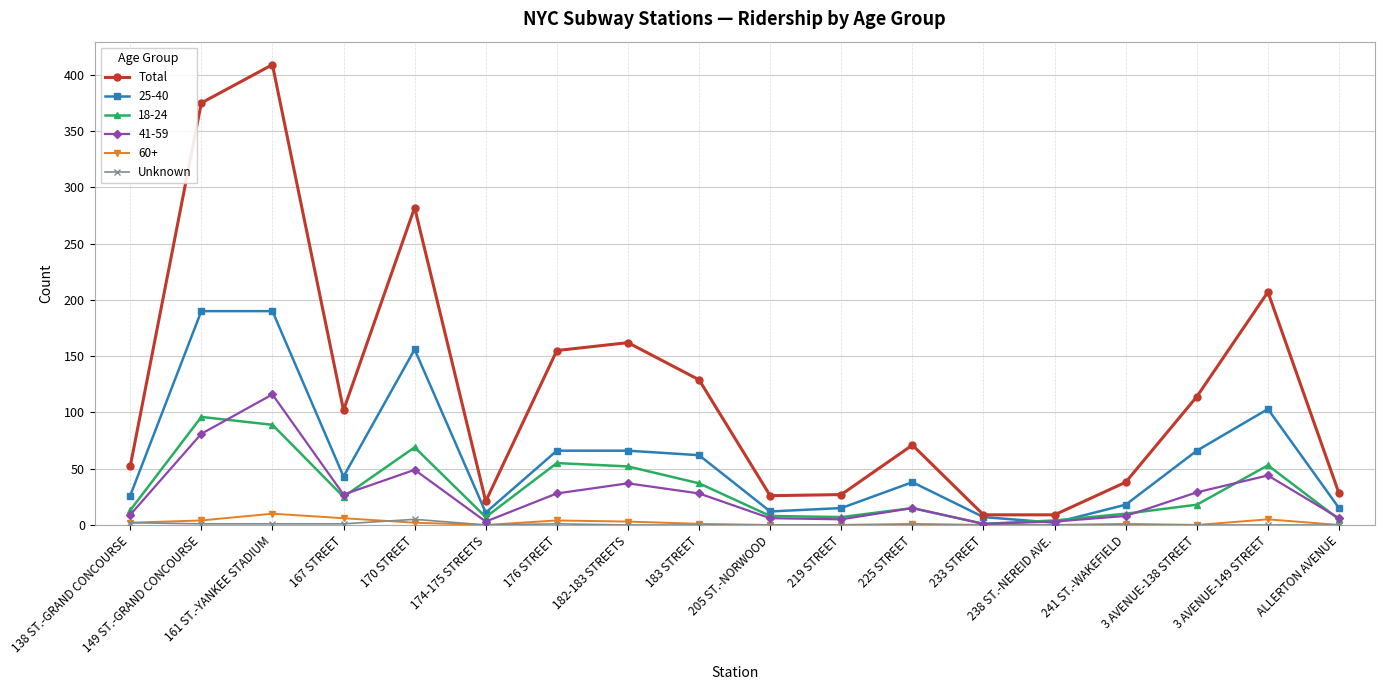

What is the spread (max minus min) of values at 167 STREET?

101